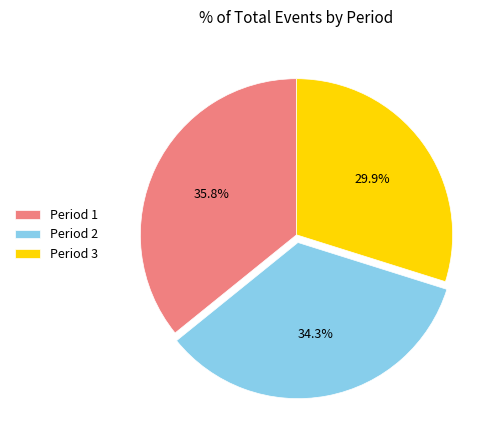

Is it true that Period 1 is 47% of the pie?

False